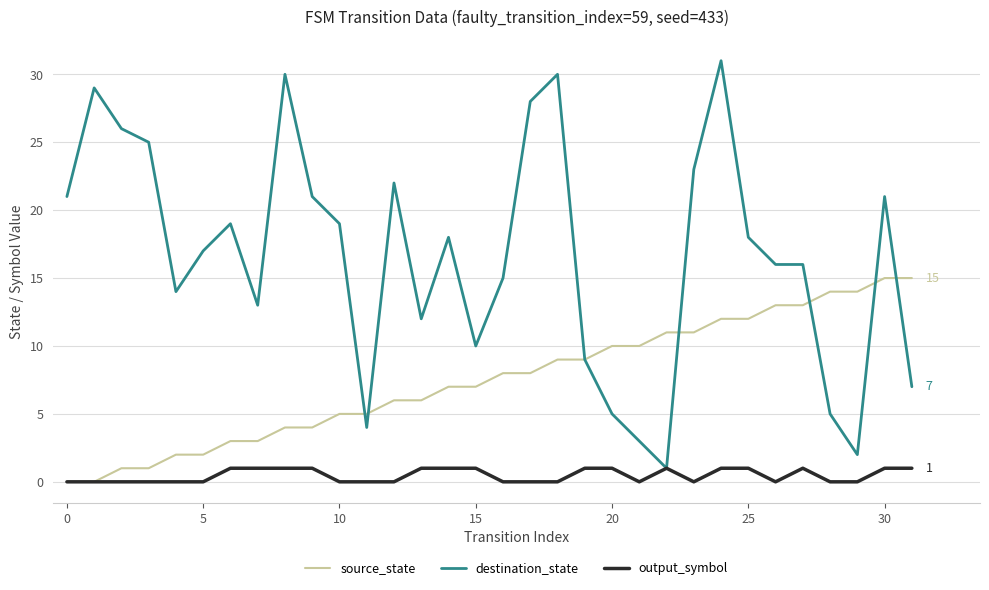

What is the maximum value shown in the chart?

31